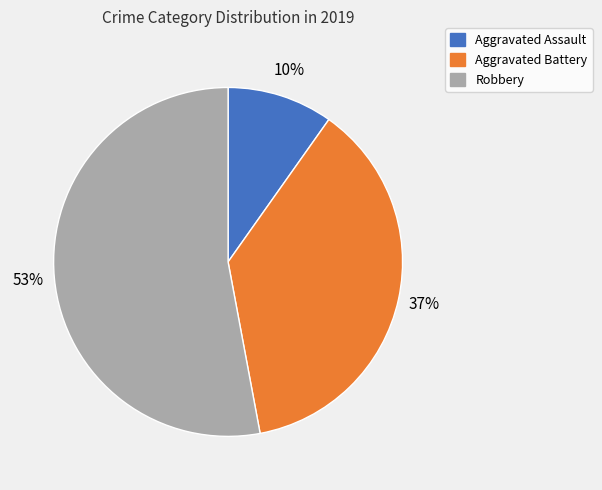

The Robbery slice represents 53% of the pie. True or false?

True